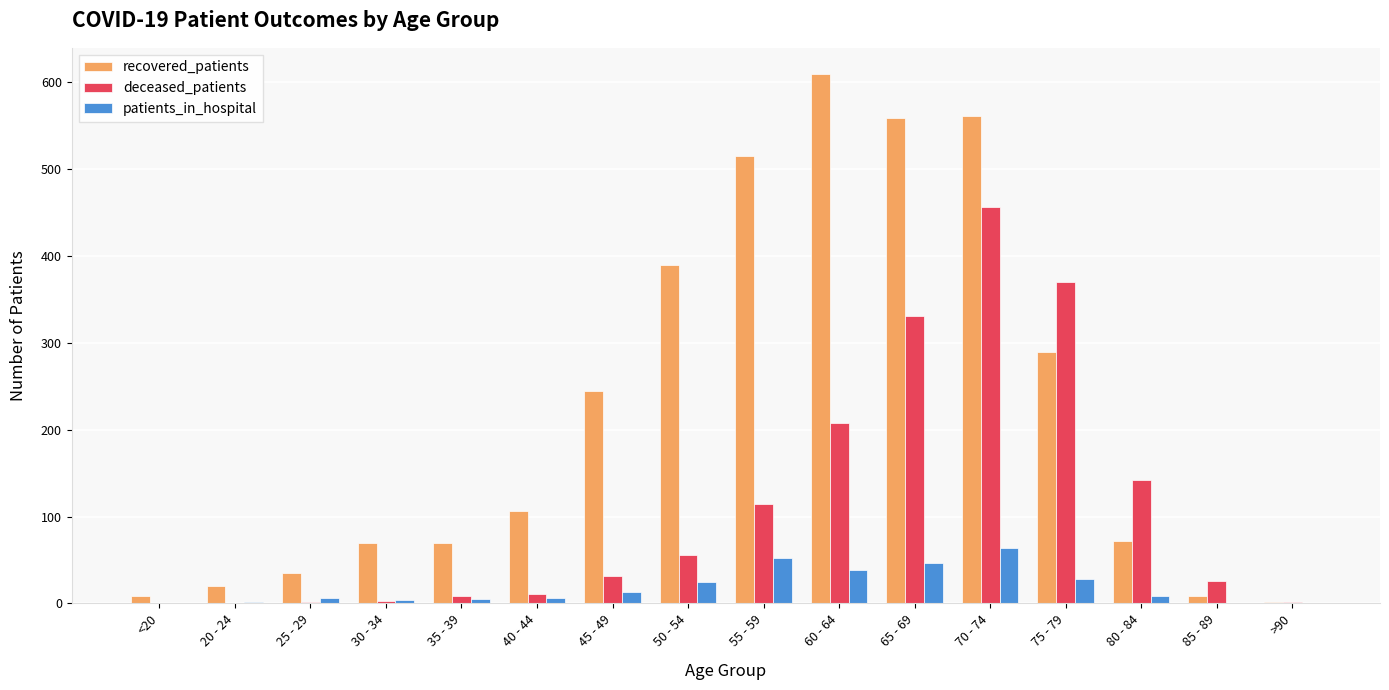

What is the sum of all deceased_patients values?

1762